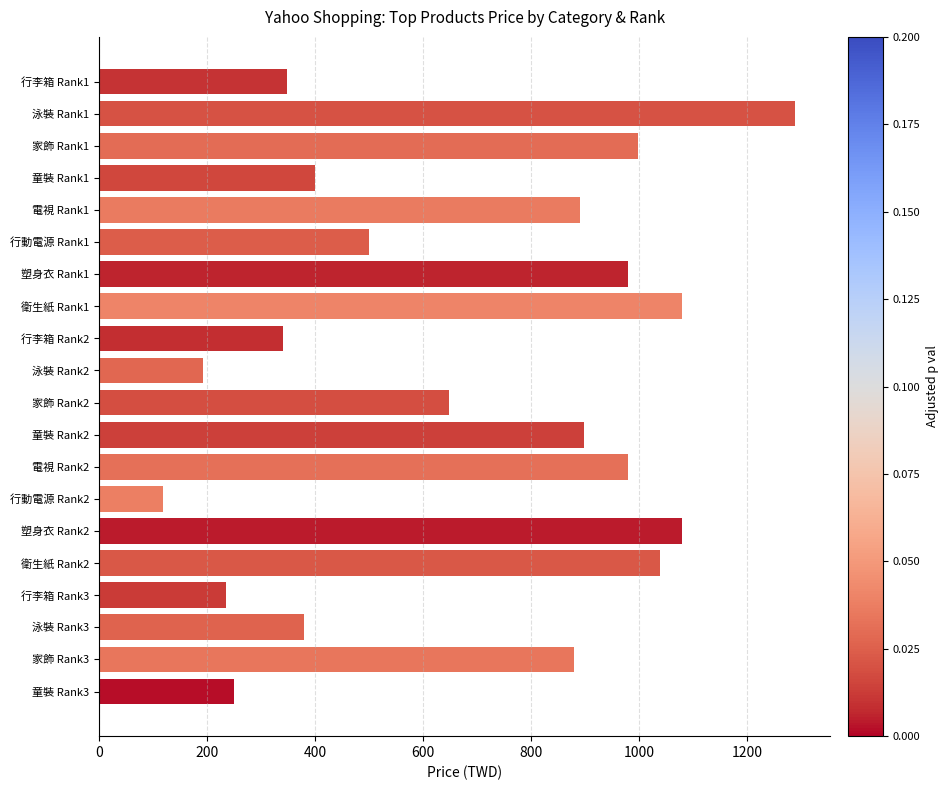

How many data points are less than 880?

10